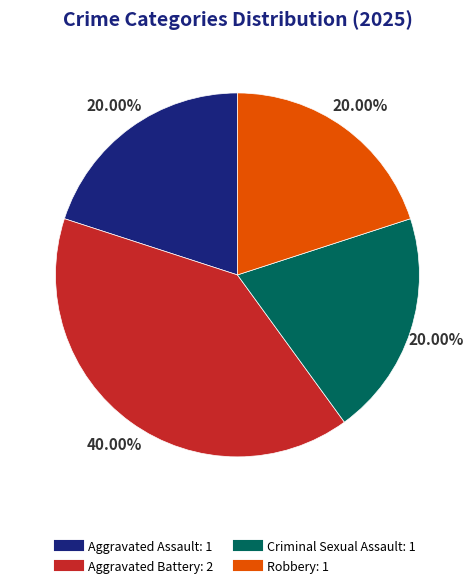

Which category has the biggest portion of the pie?

Aggravated Battery